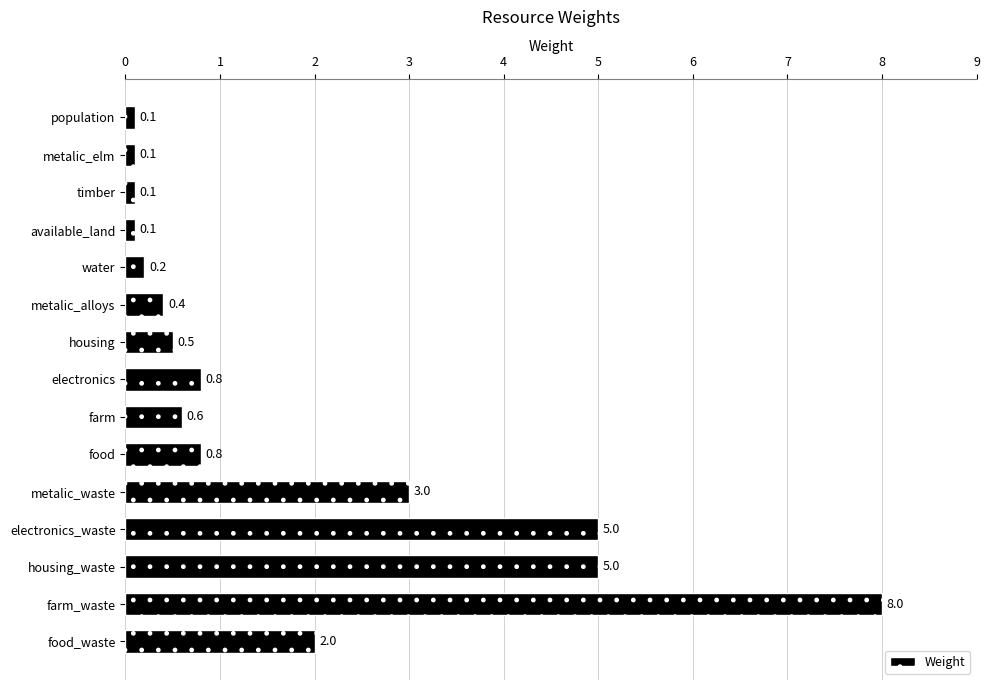

Is it true that the value at farm_waste is 12.3?

False